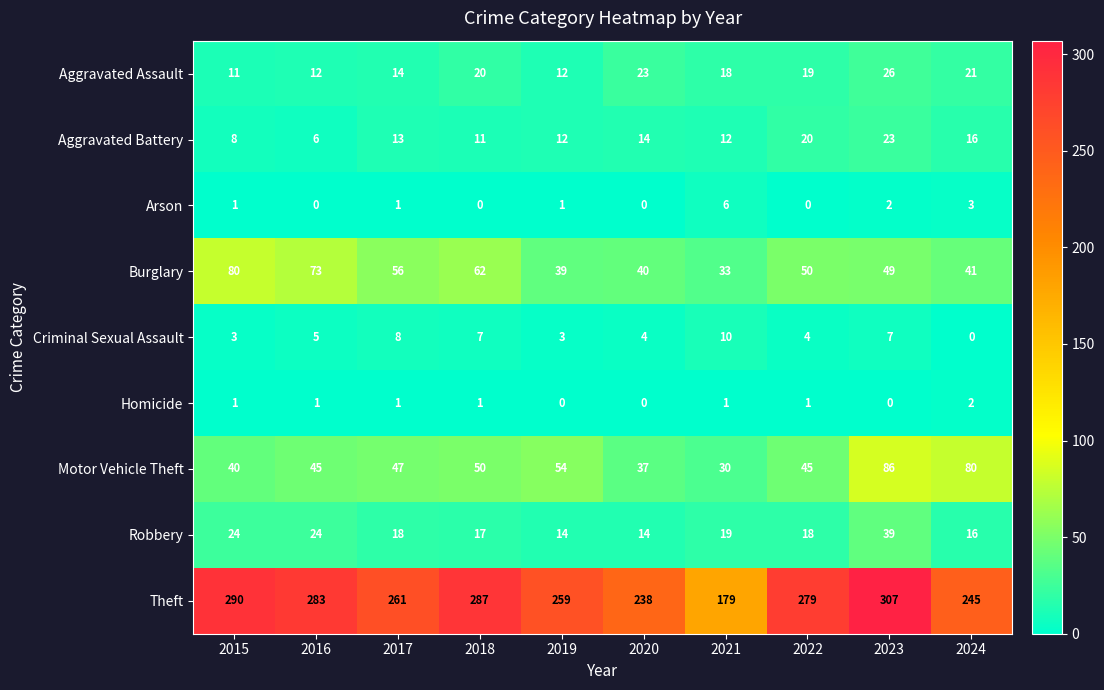

Which category has the lowest value in the Burglary series?

2021